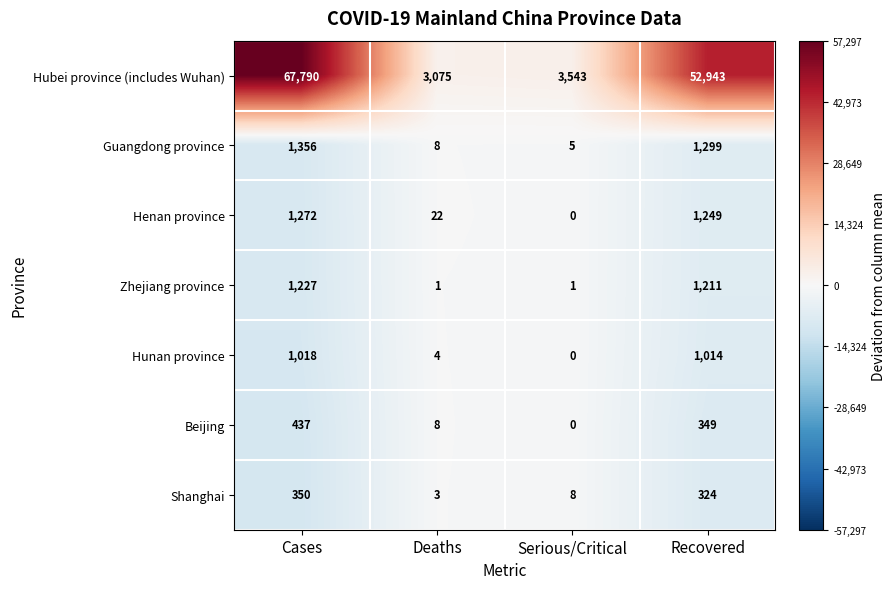

What is the difference between the maximum and minimum values in the Shanghai series?

347